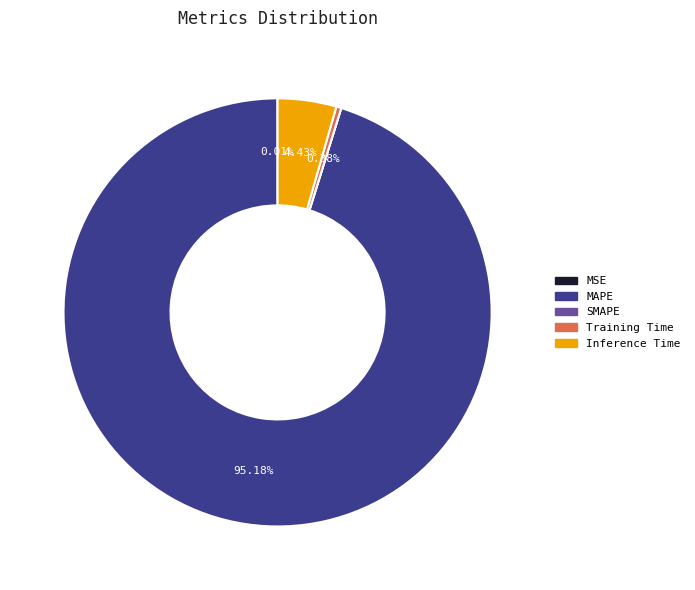

What is the total percentage of Training Time and MAPE?

95.6%